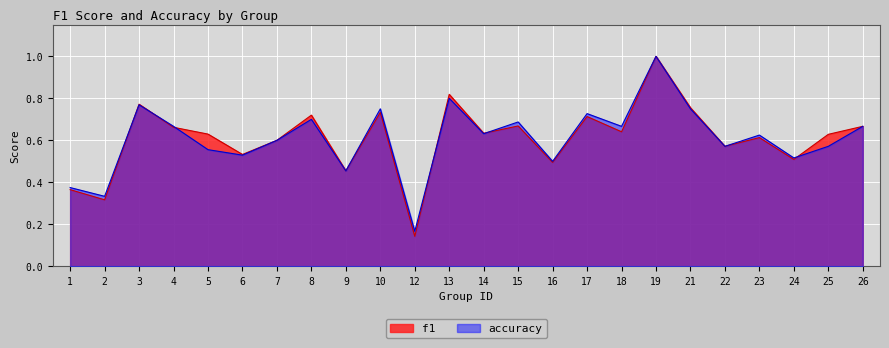

In accuracy, how many points are higher than both neighbors (excluding endpoints)?

8